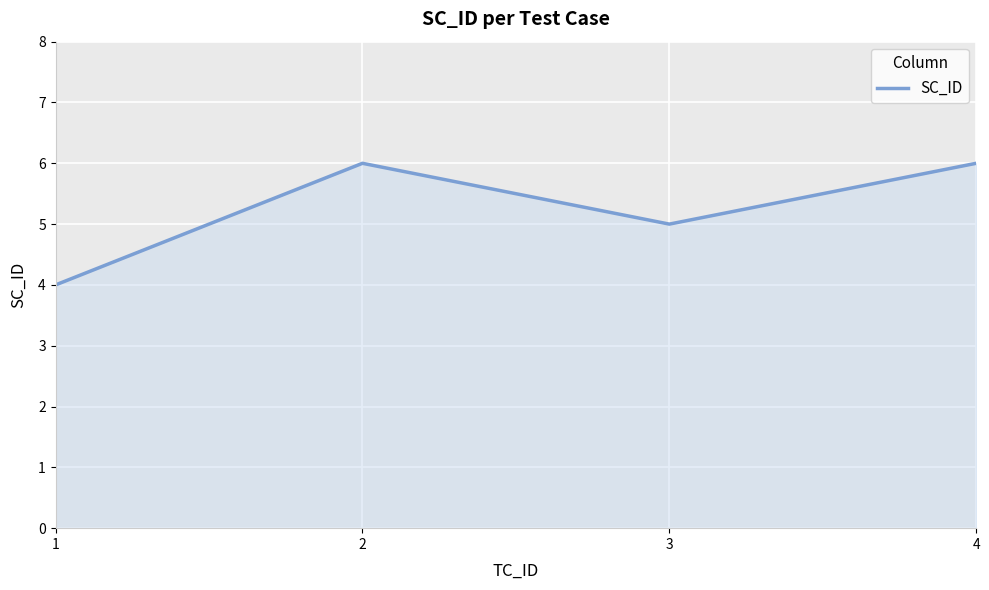

What is the maximum value shown in the chart?

6